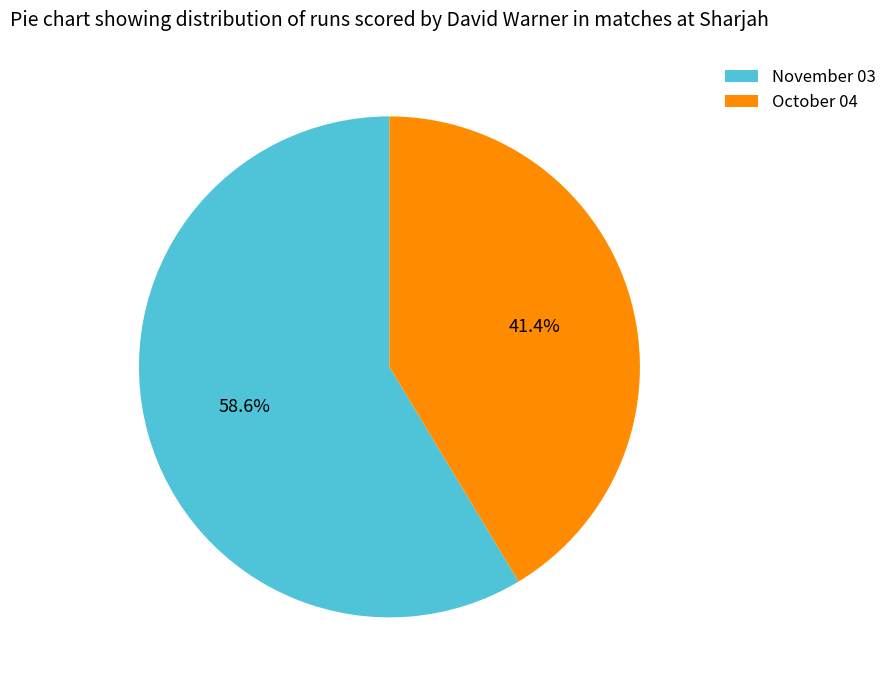

Which slice is the largest?

November 03